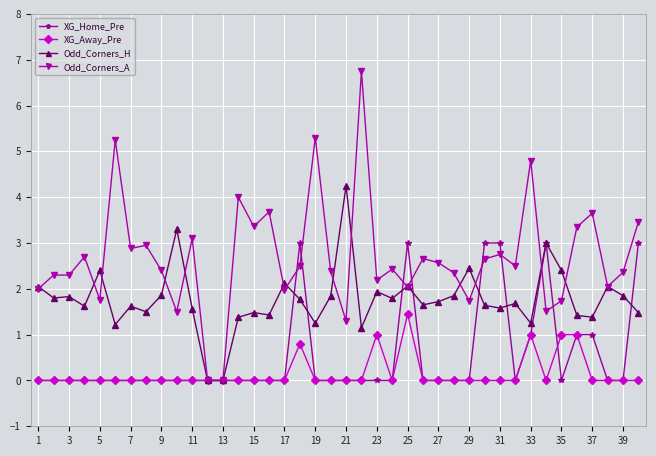

List the series in order of their peak value, highest first.

Odd_Corners_A, Odd_Corners_H, XG_Home_Pre, XG_Away_Pre